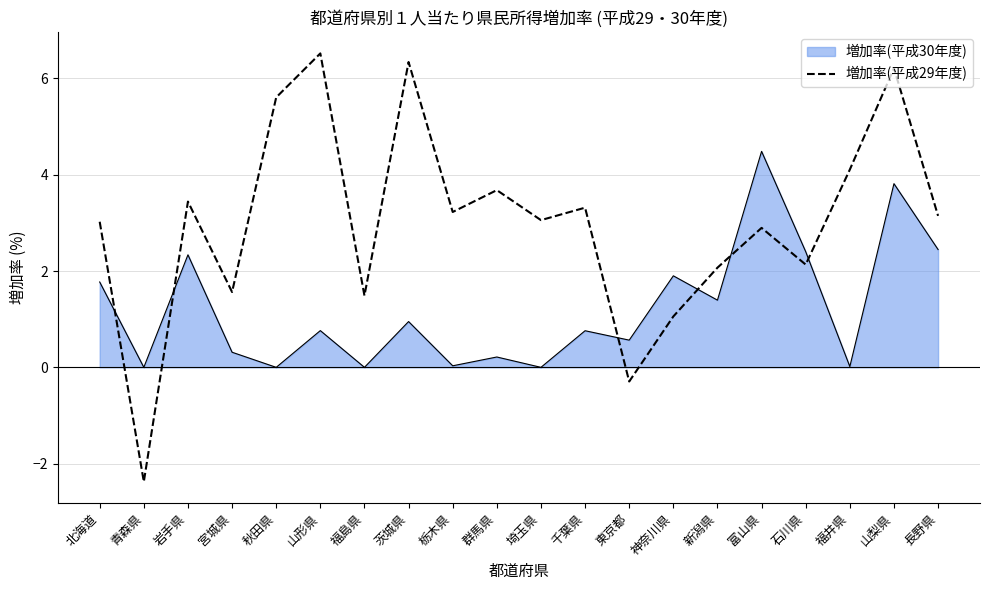

The 増加率(平成30年度) series shows 1.9 at 神奈川県. True or false?

True